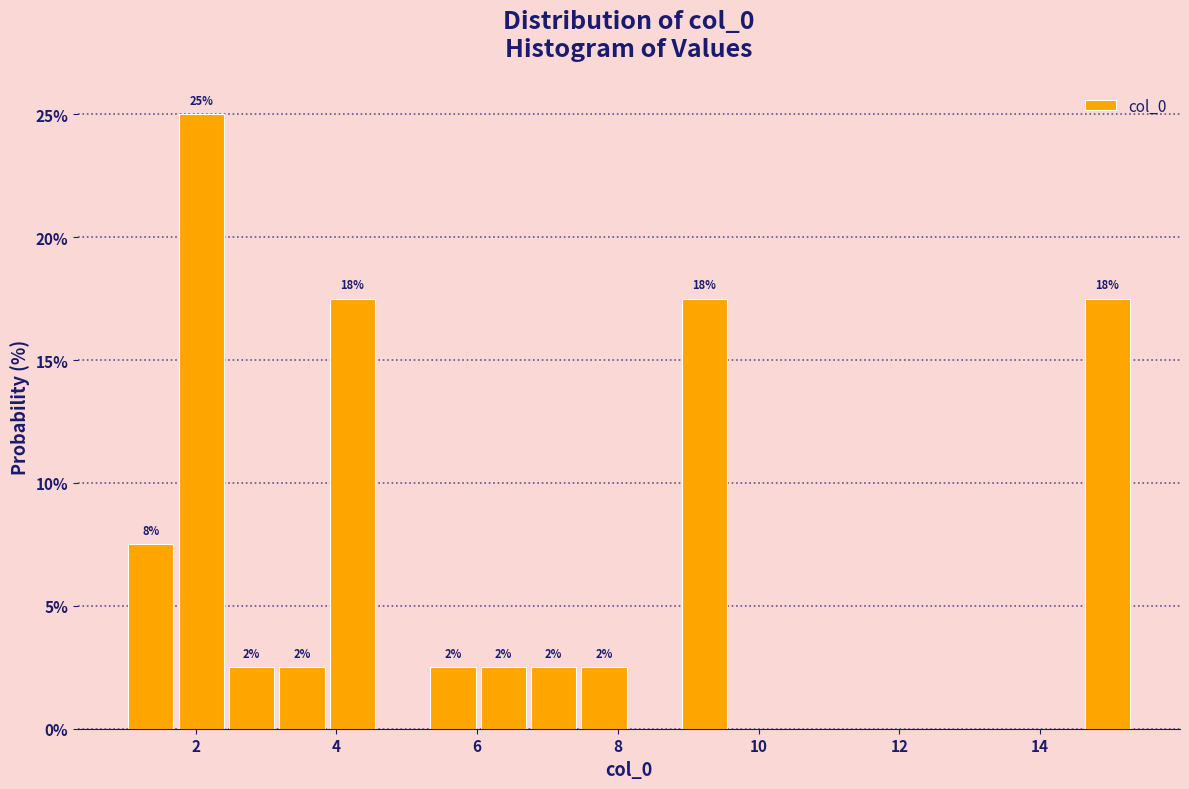

Around what value on the x-axis is the tallest bar? Give the approximate position of its centre, as read against the axis.

2.0